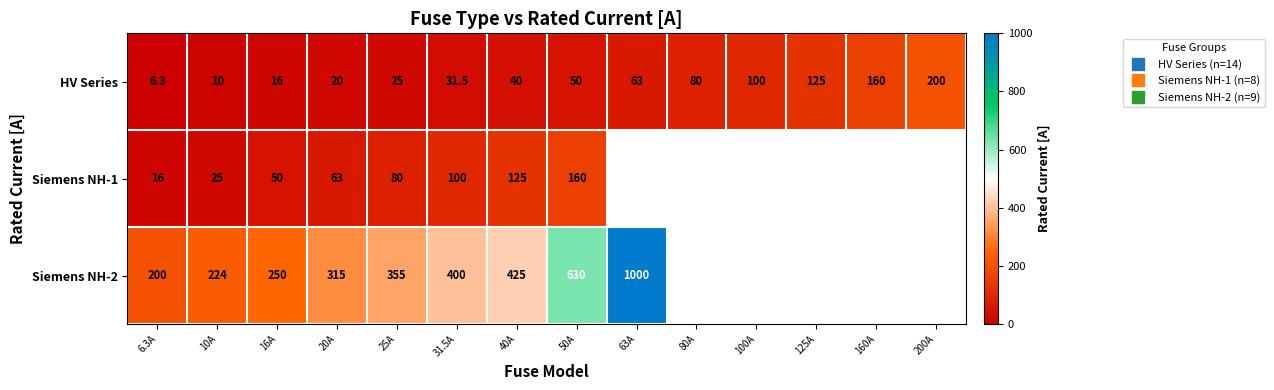

Is it true that Siemens NH-2 equals 713.1 at 40A?

False